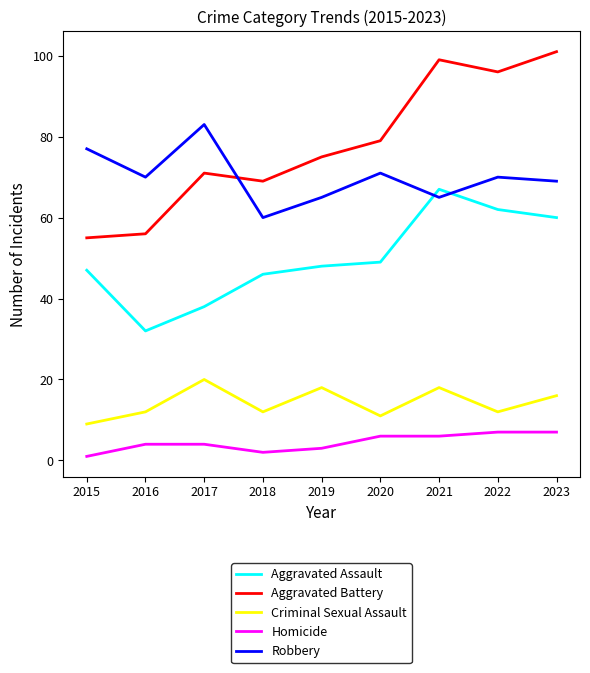

True or false: Robbery has a value of 41 at 2023.

False